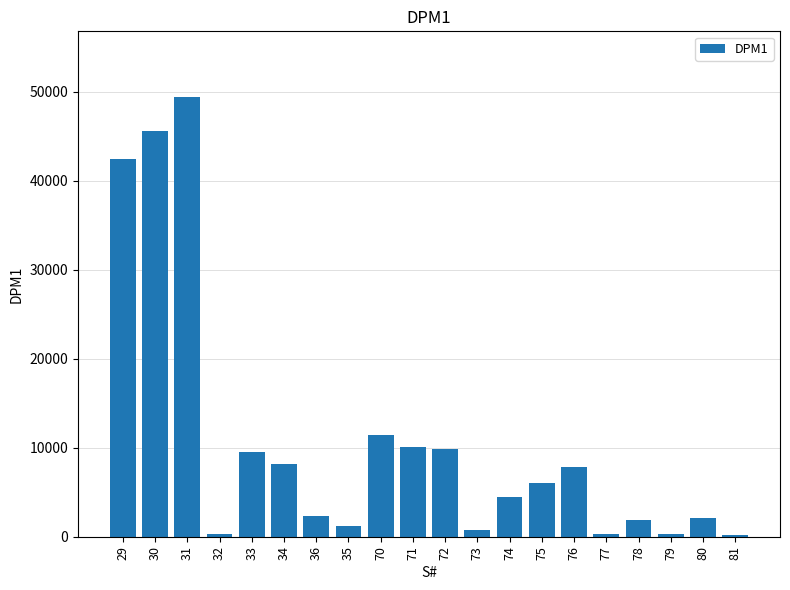

Is it true that the value at 33 is 9543?

True